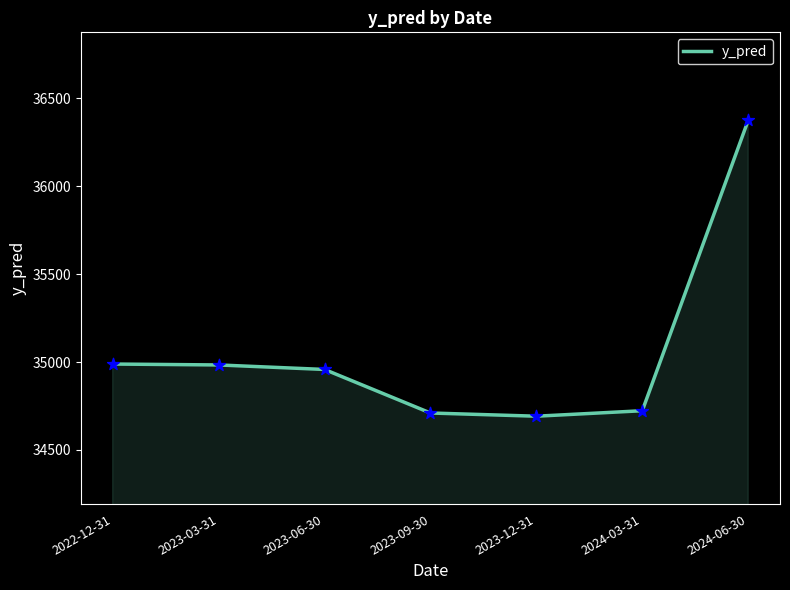

What is the change in value from 2023-09-30 to 2024-06-30?

+1665.6